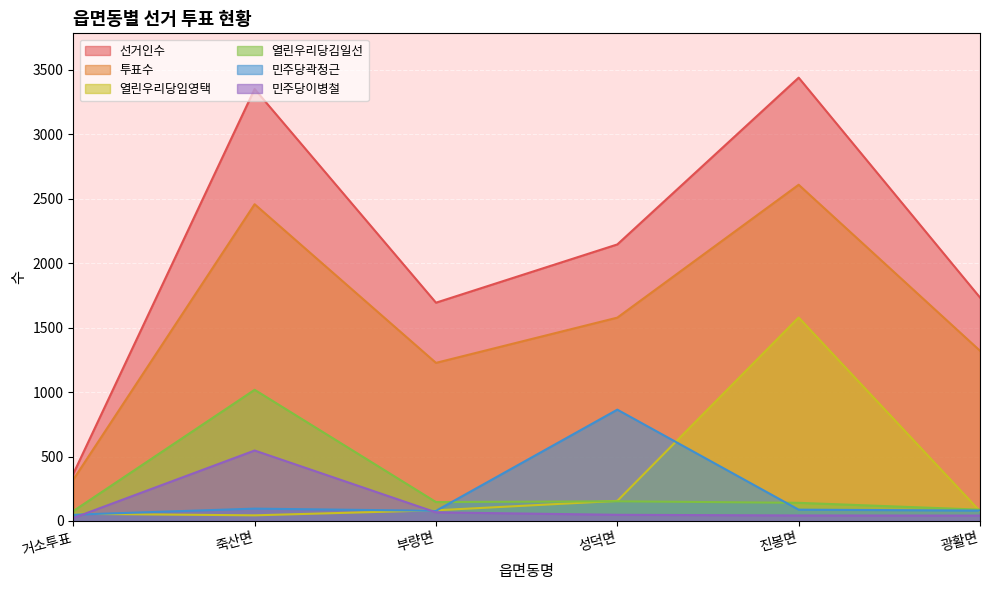

What is the greatest value displayed?

3440